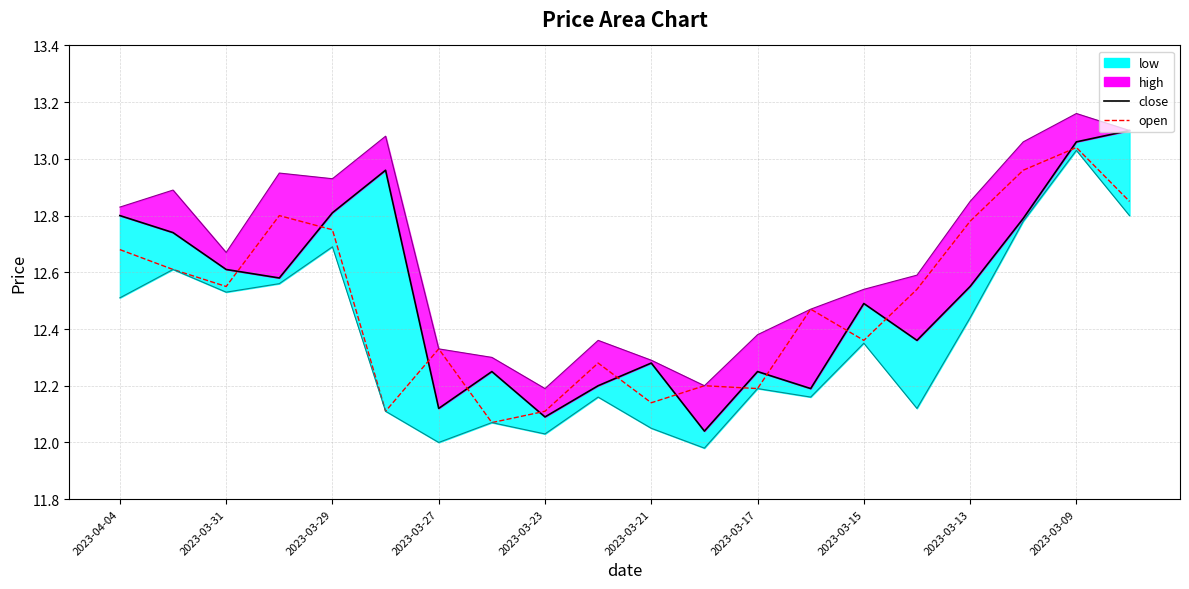

Which series ends up on top after the final intersection of open and close?

close